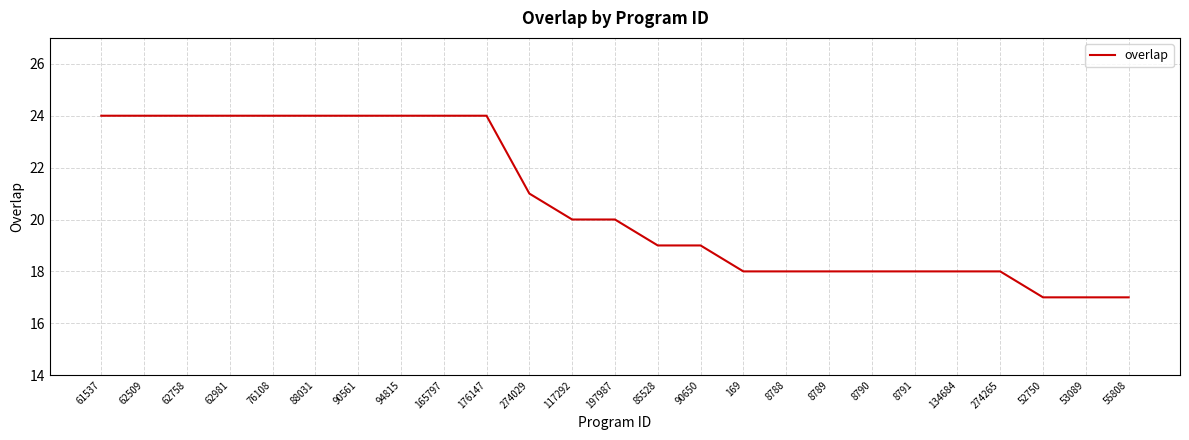

Is this an area chart (filled region under the line)?

No